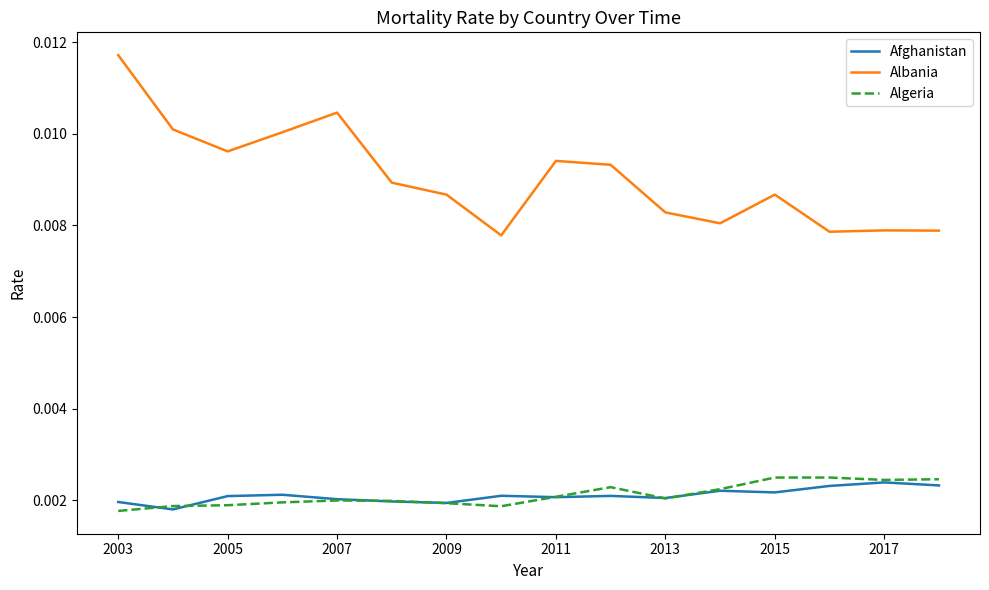

True or false: Albania and Afghanistan cross at least once.

False